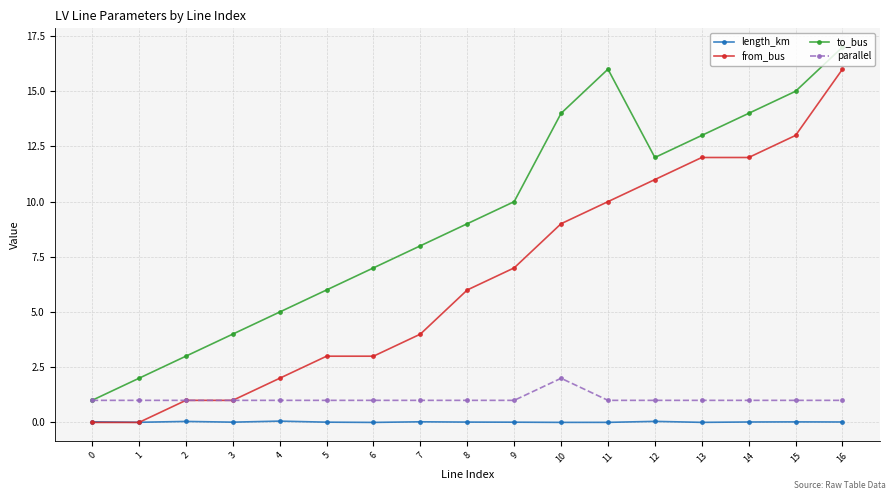

At which category is the sum across all series the highest?

16